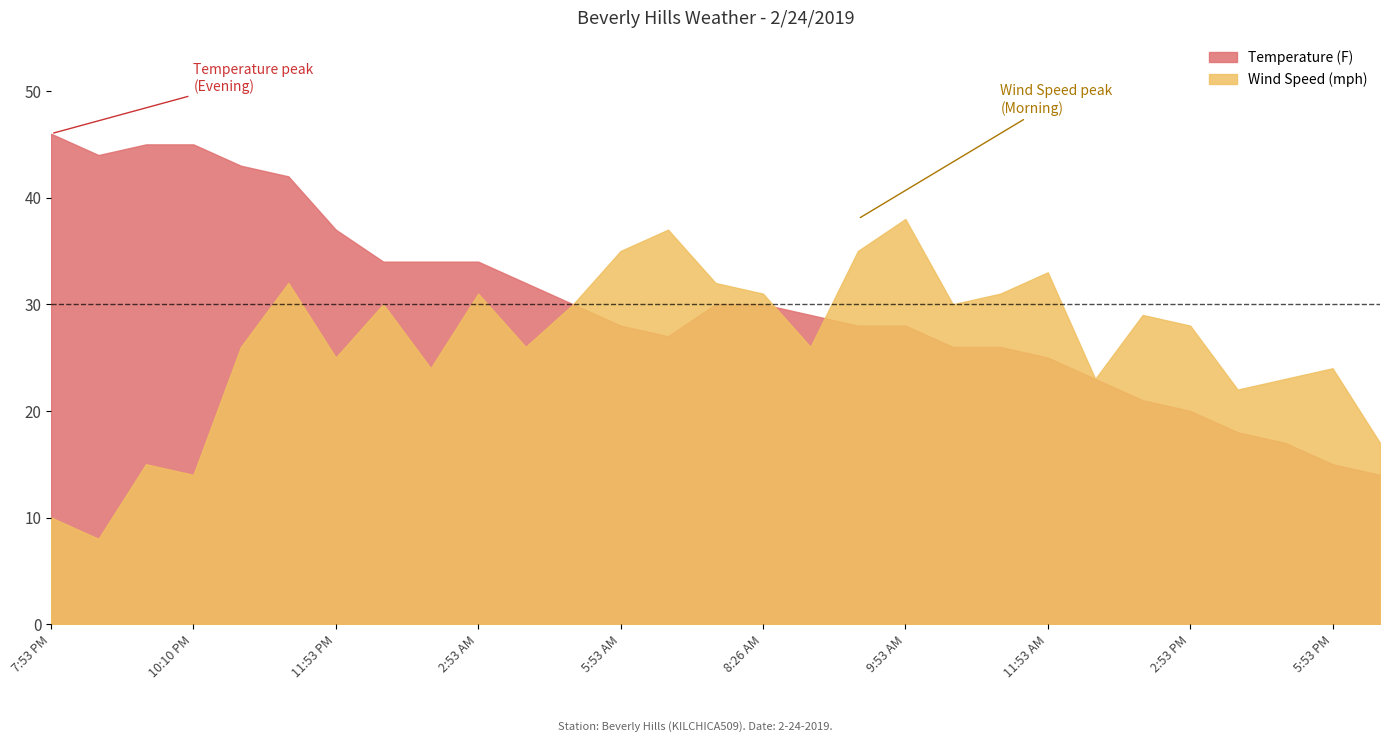

What is the label of the 5th point from the left?

10:53 PM